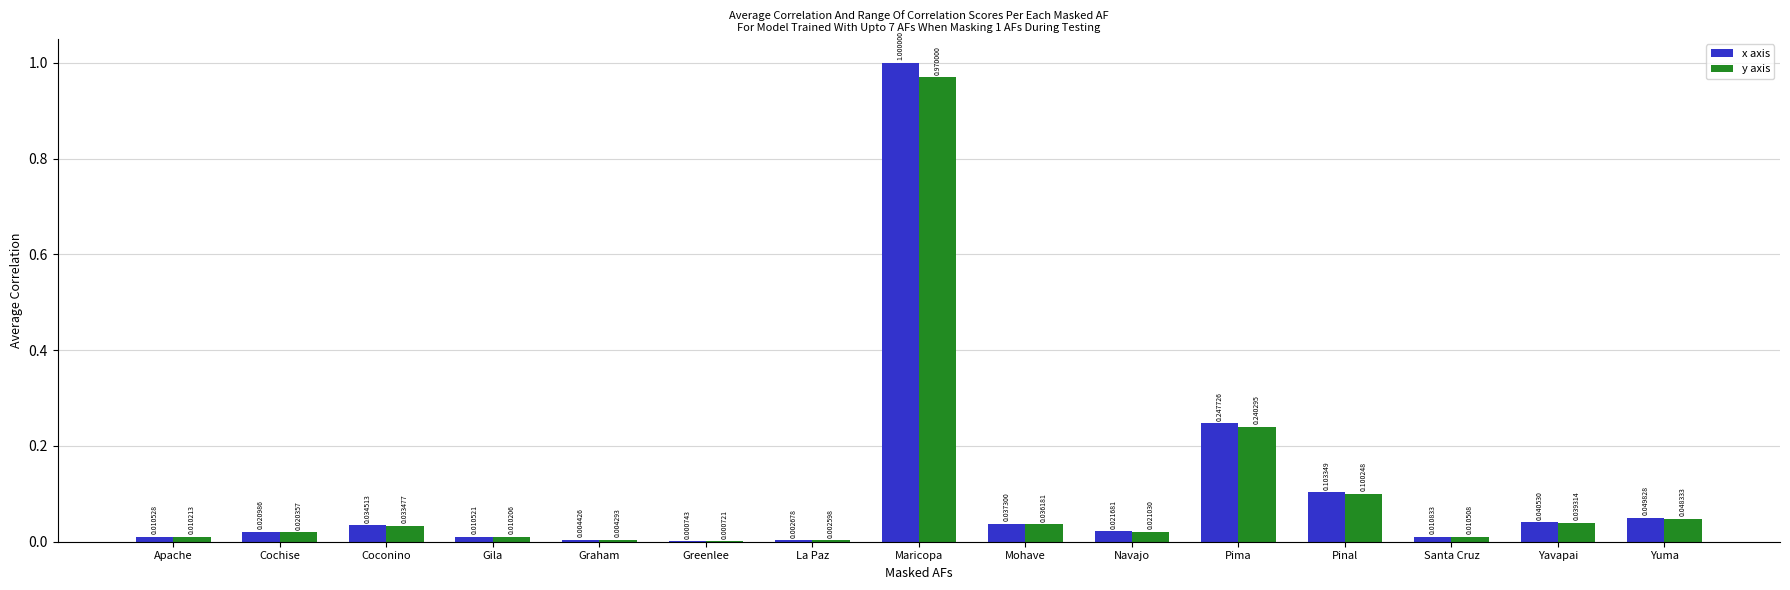

Where is x axis nearest to the value 0?

Greenlee